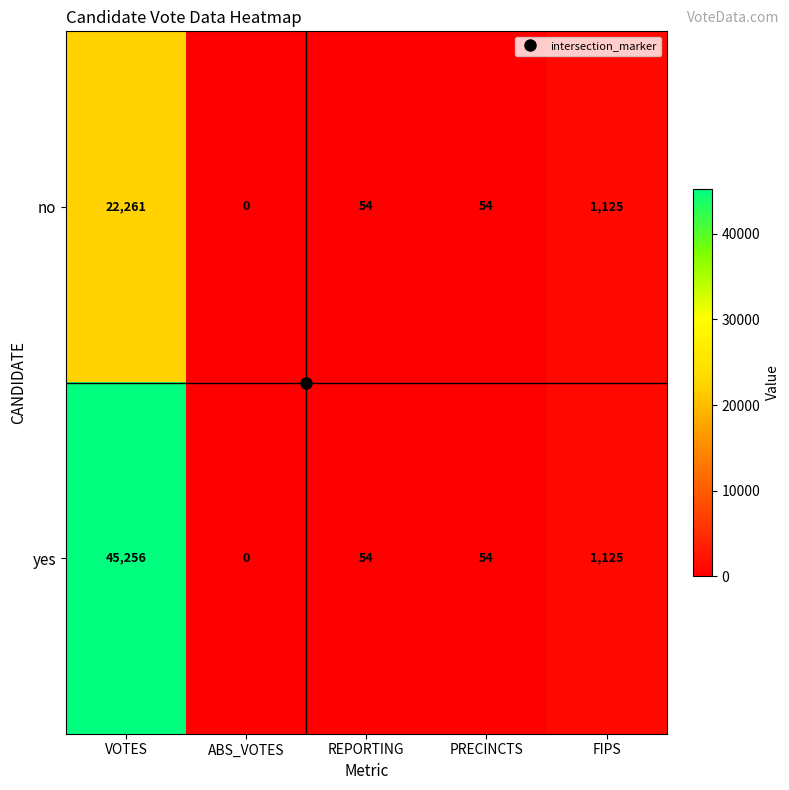

At how many categories does at least one series exceed 15709?

1